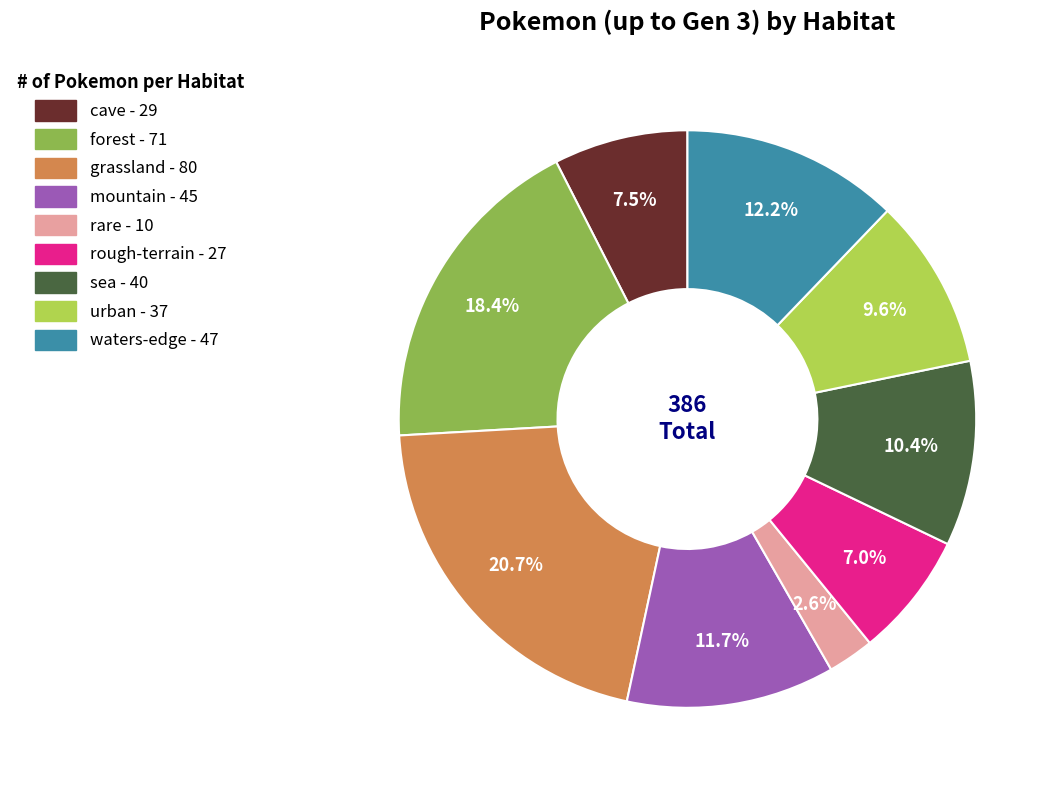

Between forest and mountain, which is larger?

forest